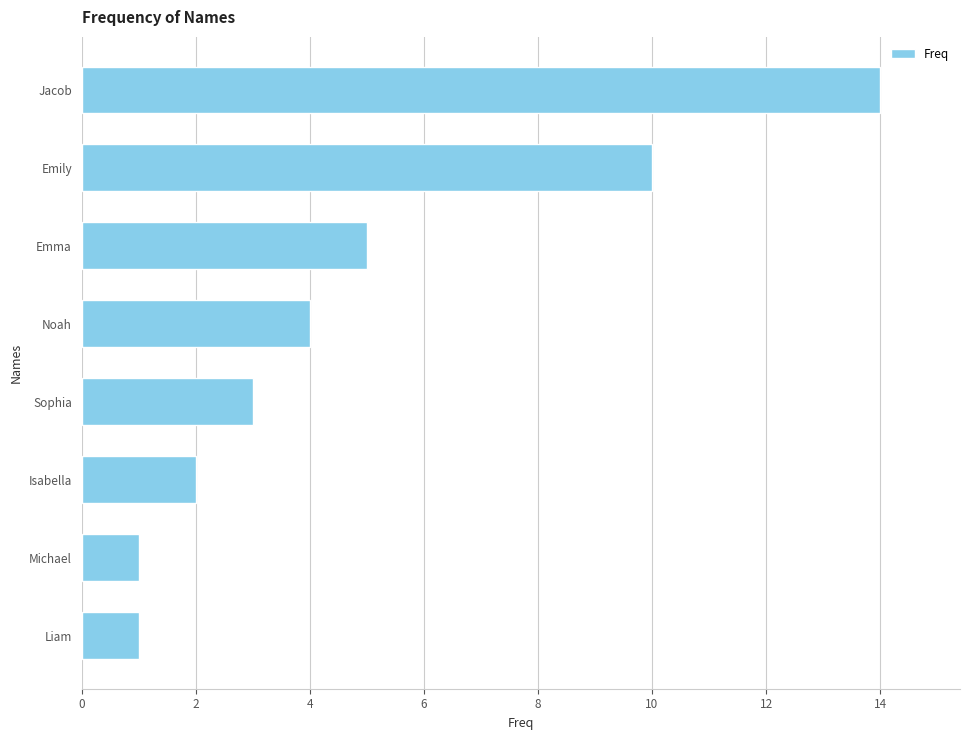

True or false: the data shows 5 at Emma.

True